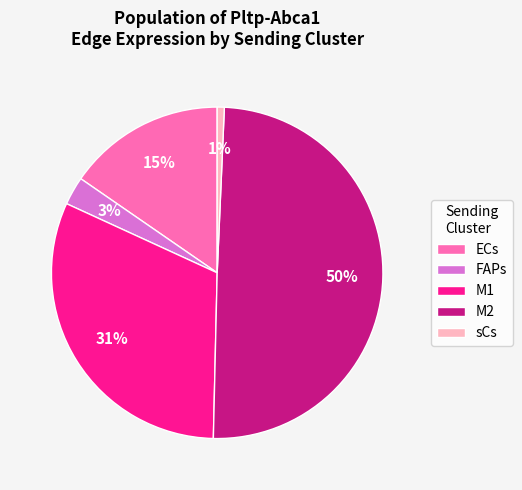

To the nearest percent, what is the difference between the largest and smallest slice percentages?

49%